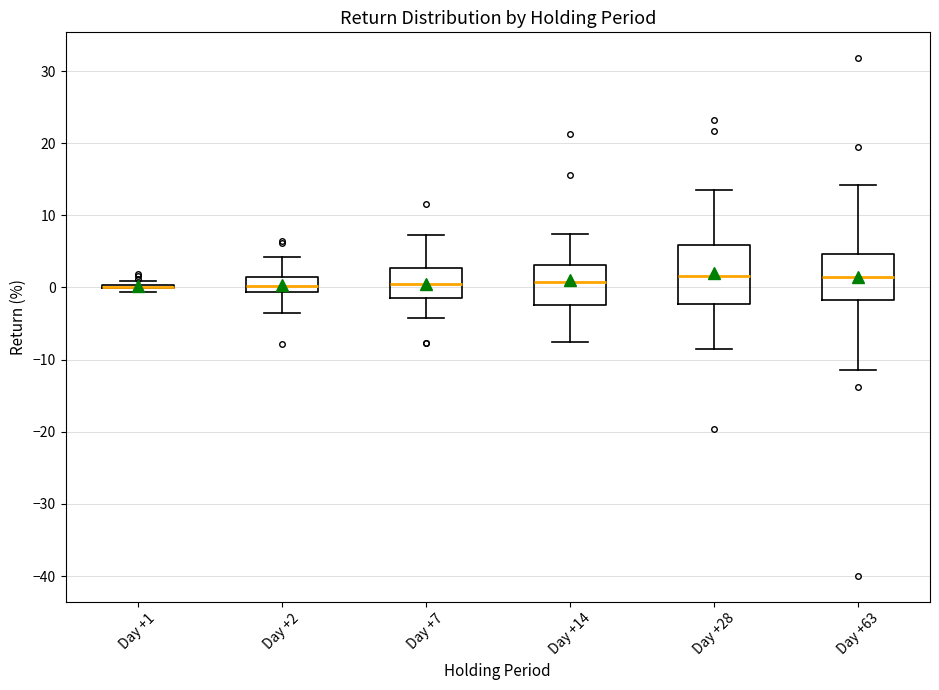

Where does the lower whisker of the box for Day +2 end on the y-axis? The values are not printed on the chart, so give them approximately, as read against the axis.

-4